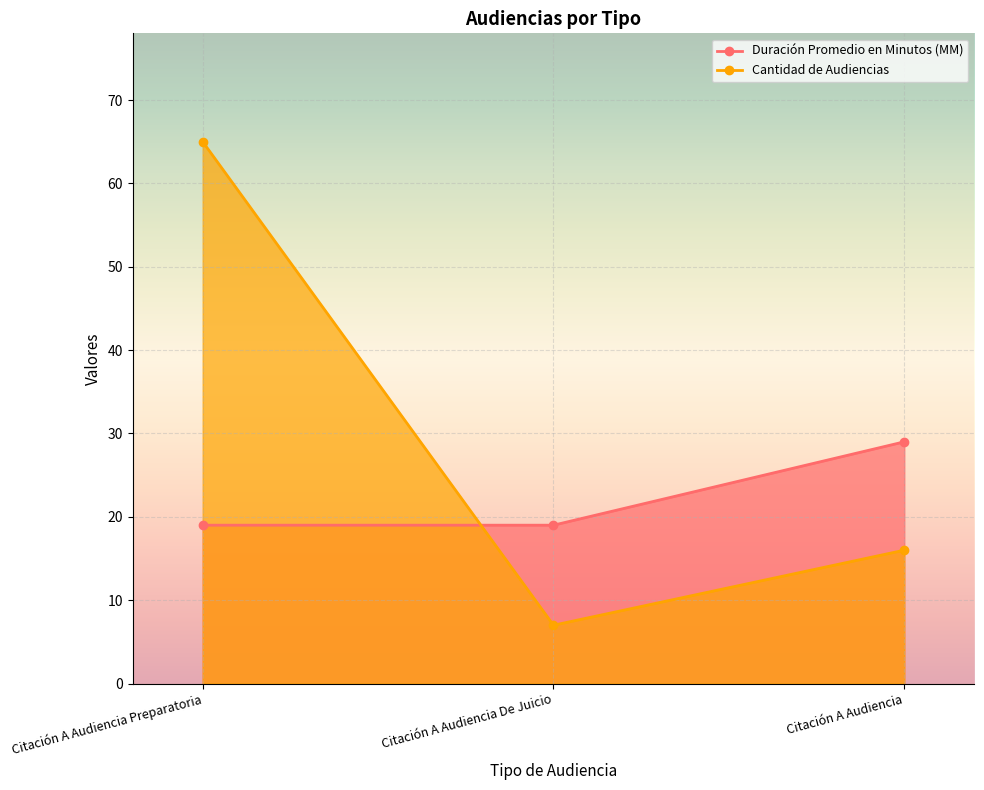

What is the difference between the maximum and minimum values in the Duración Promedio en Minutos (MM) series?

10